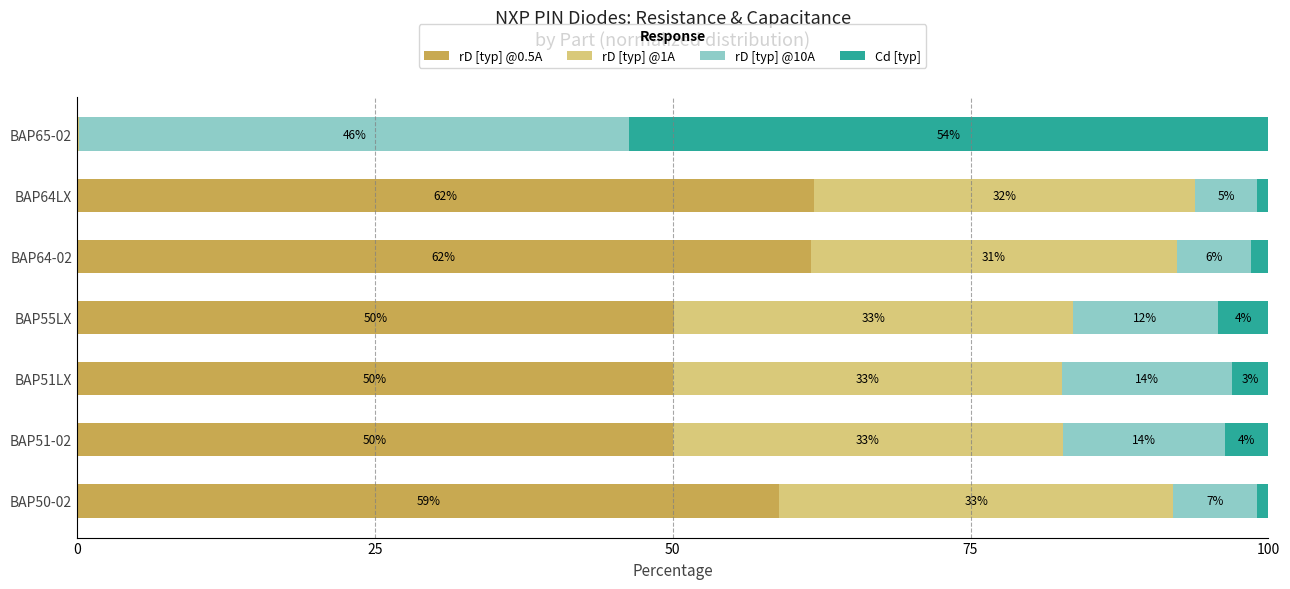

What is the total value across all series at BAP50-02?

100.0